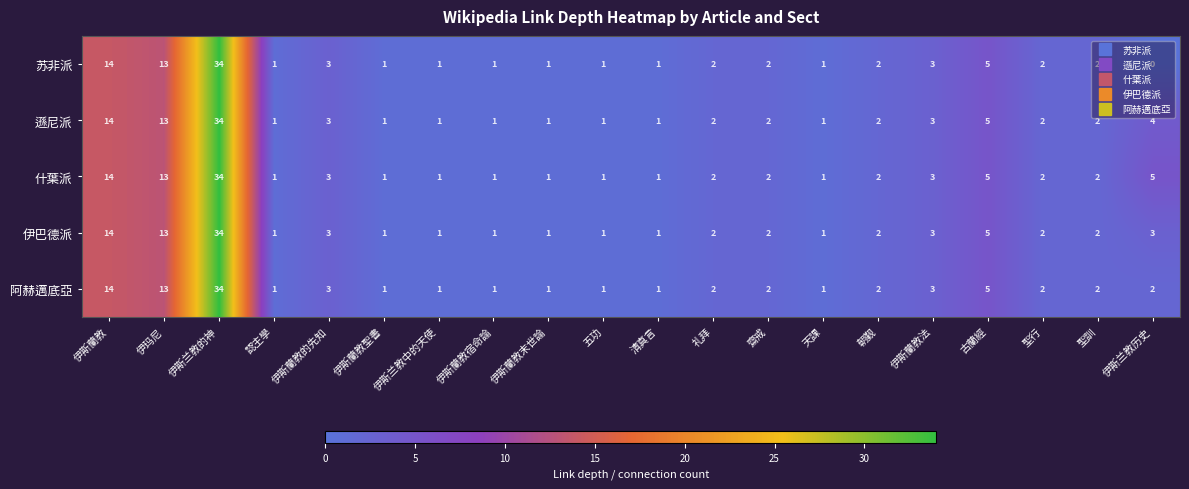

Which series has the largest total across all categories?

什葉派